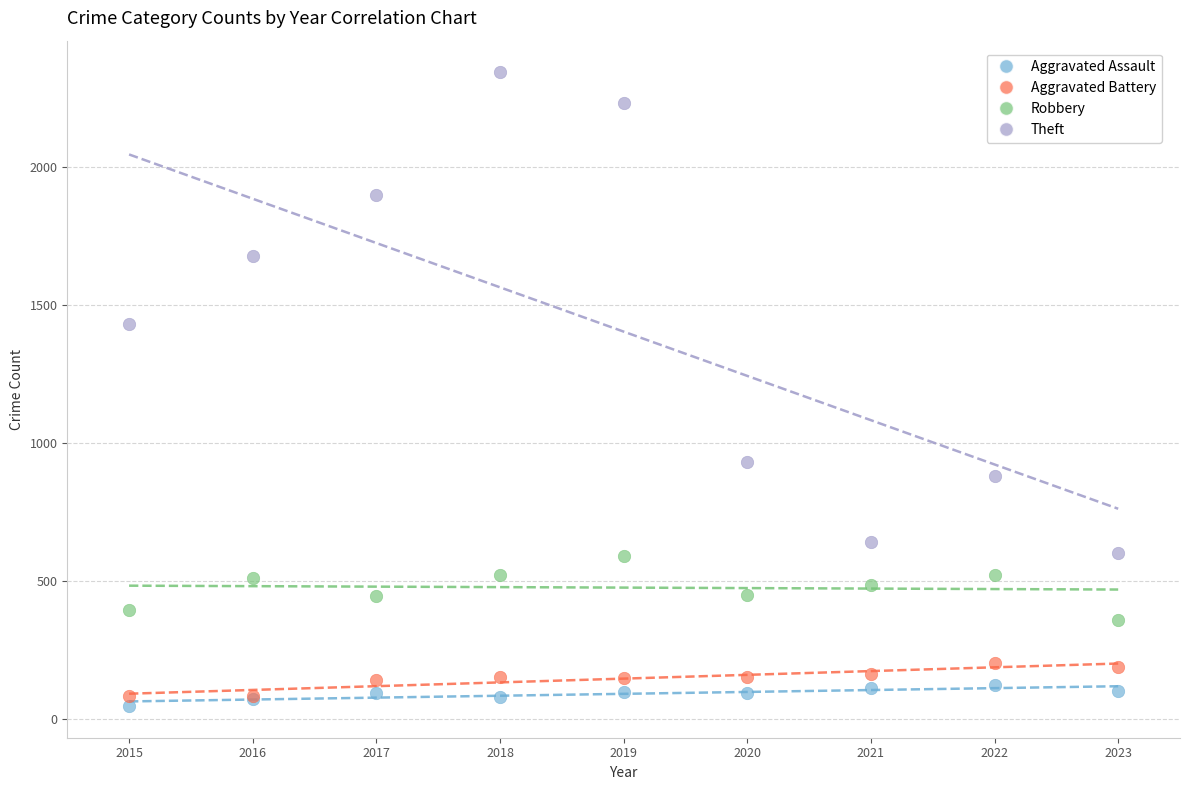

Across all series, what Y value is closest to 1194?

1429